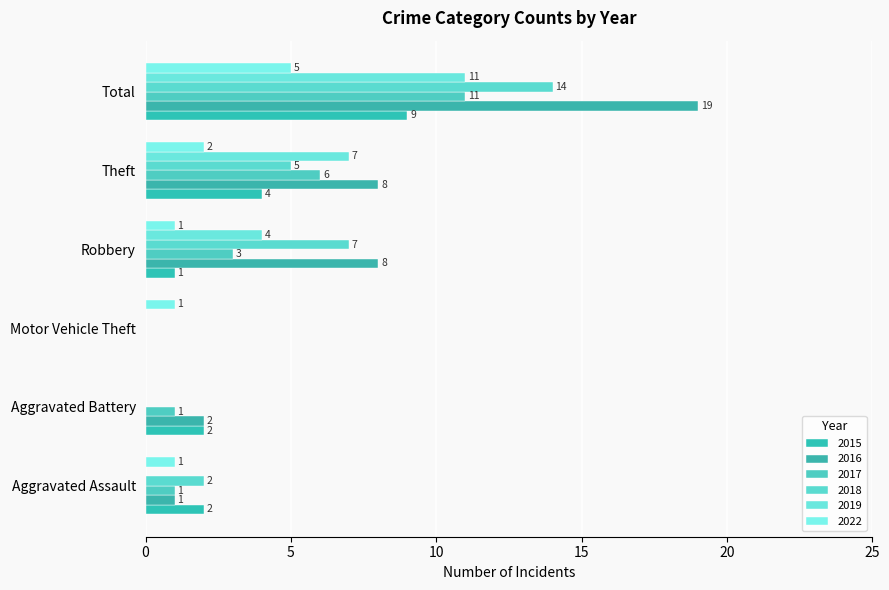

The value of 2015 at Motor Vehicle Theft is 0. True or false?

True